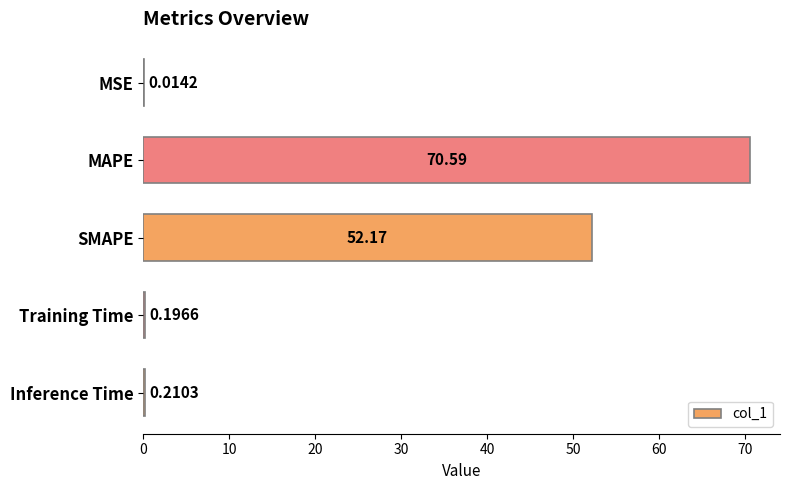

What is the sum of all values?

123.2